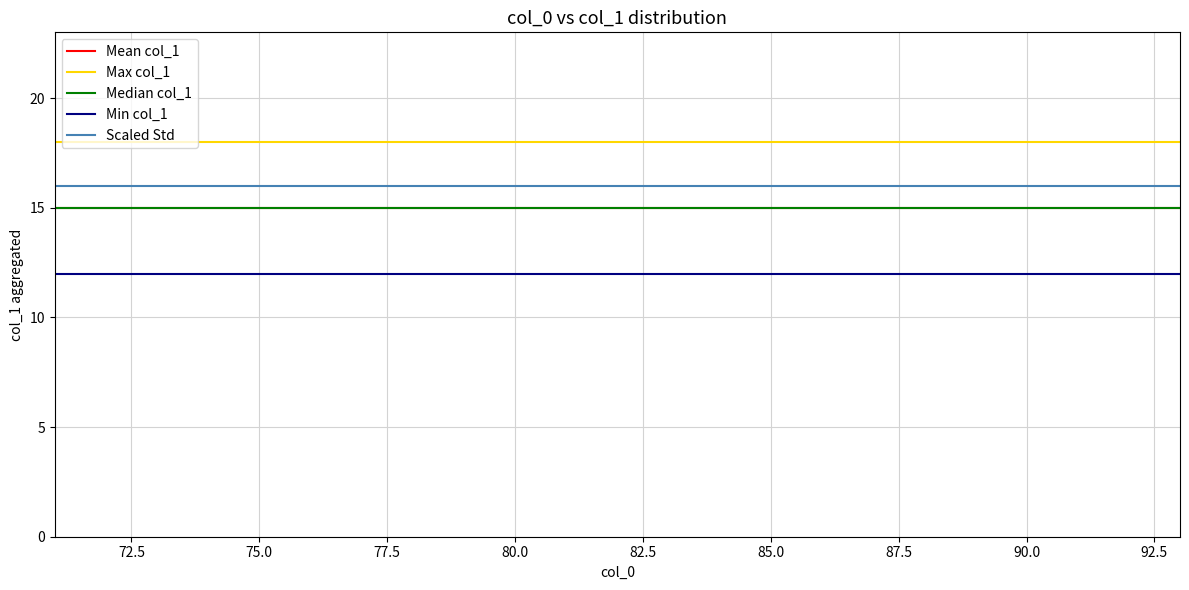

What is the label of the 19th point from the right?

75.0